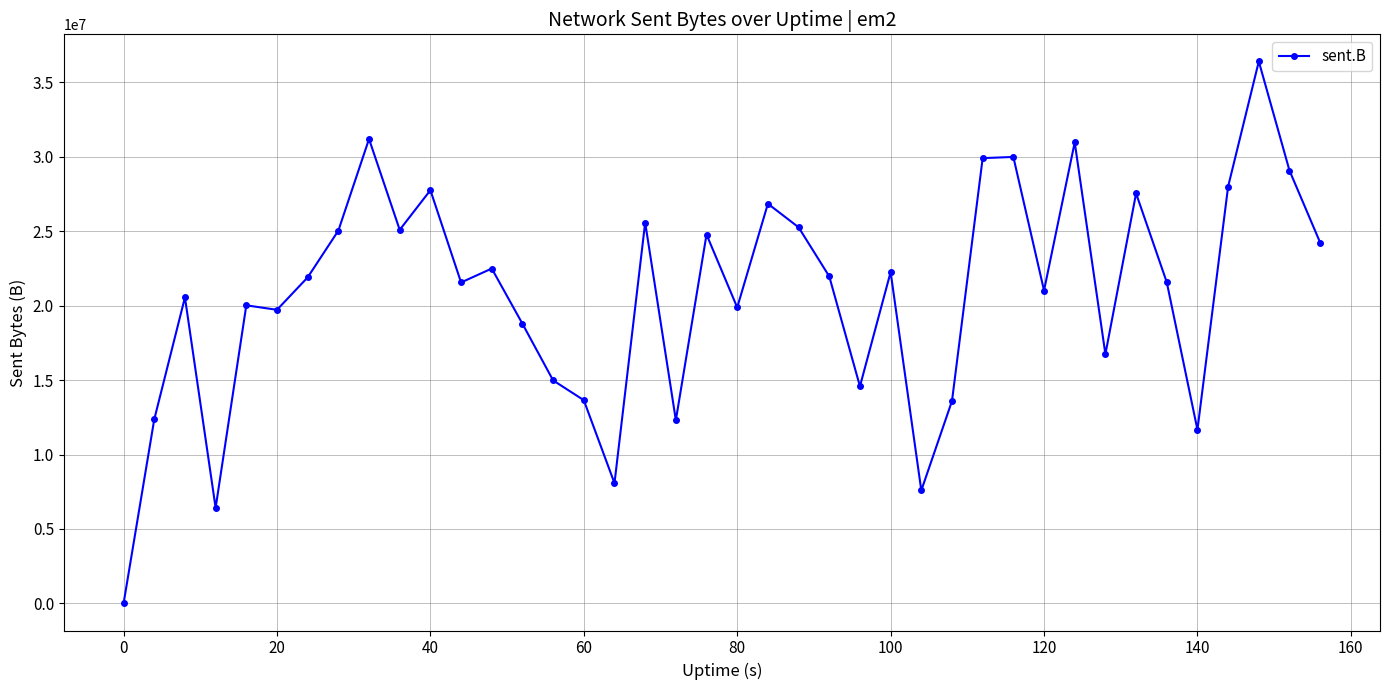

True or false: the data has more than 0 interior local peaks.

True